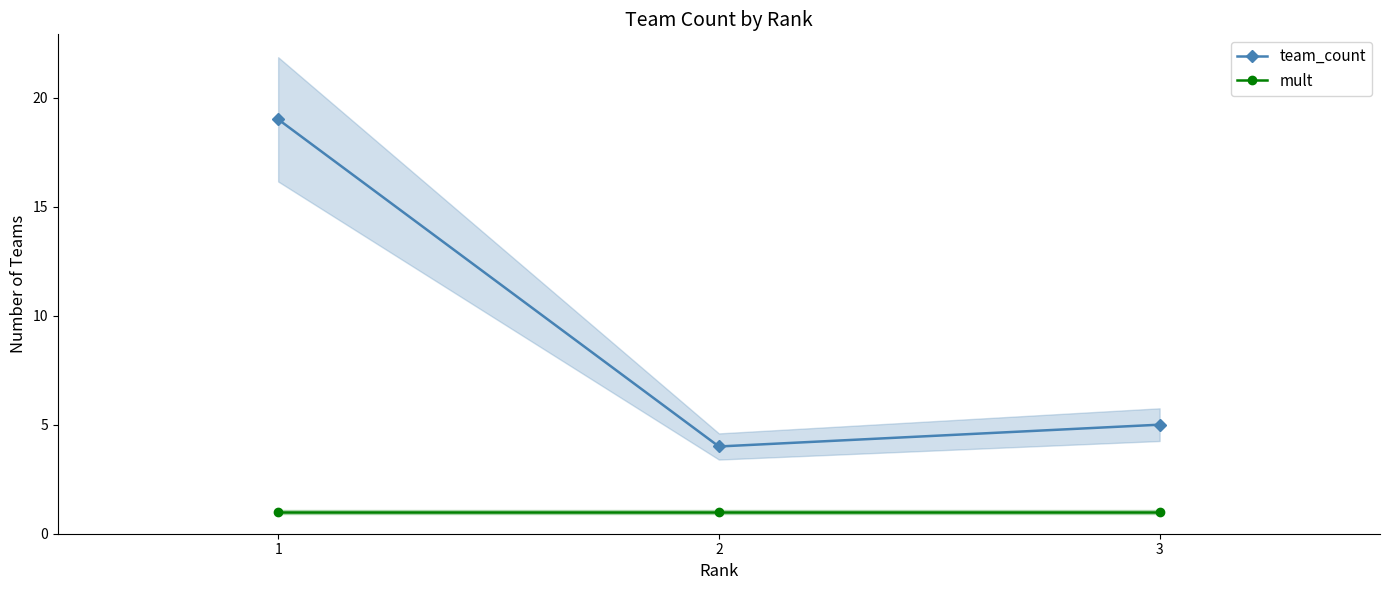

Reading right to left, what are all the values shown in this chart?

team_count: 5	4	19
mult: 1	1	1